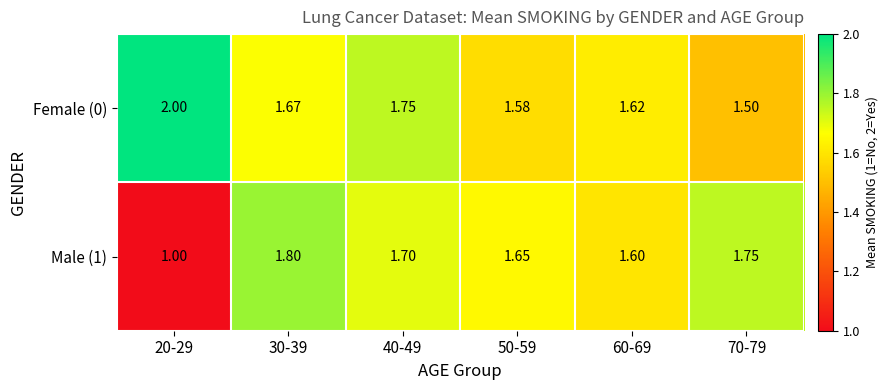

How many values in the Male (1) series exceed 1?

5